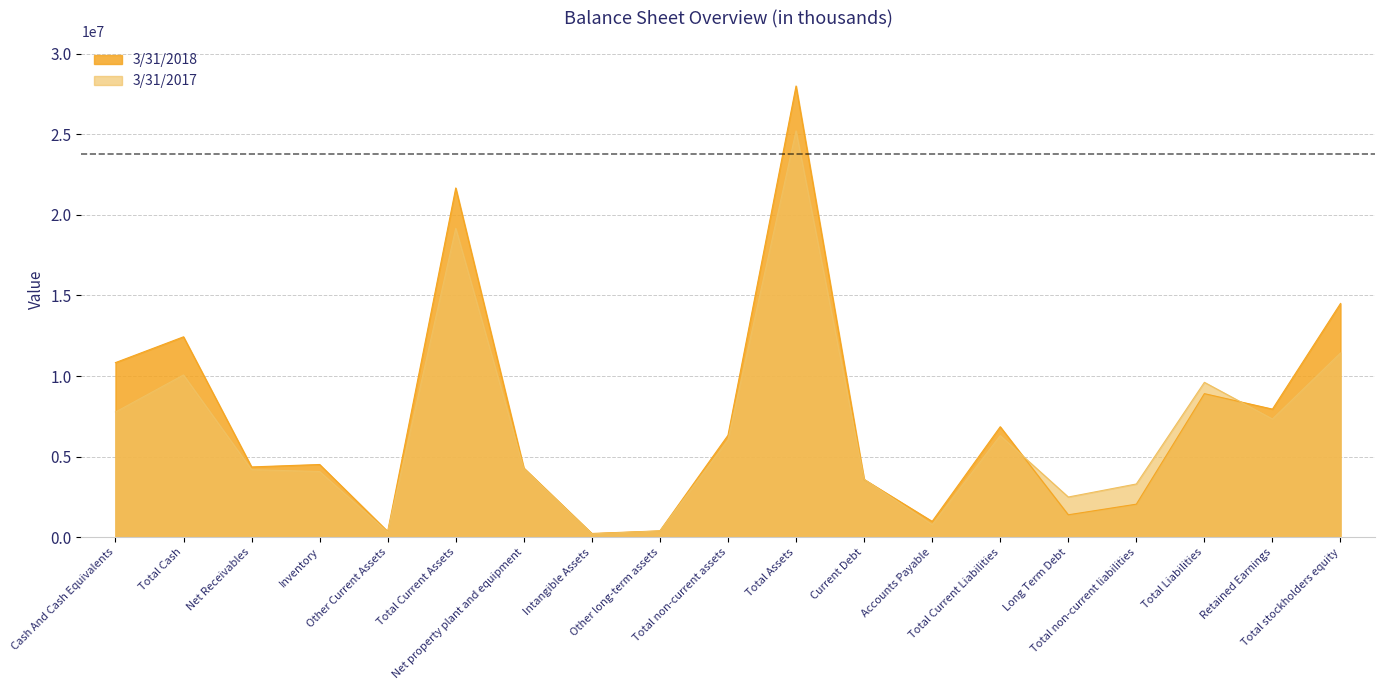

Is it true that 3/31/2018 equals 4513708 at Inventory?

True